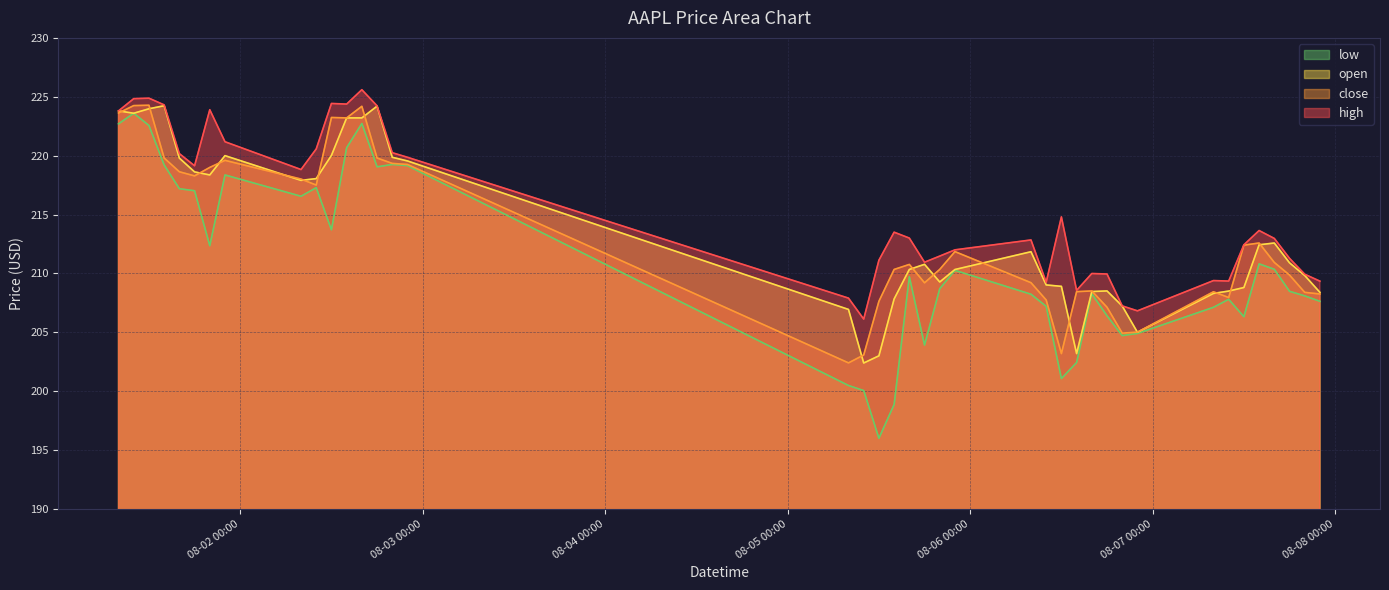

Reading left to right, transcribe all the data shown in this chart.

high: 2024-08-01 08:00=223.8	2024-08-01 10:00=224.8	2024-08-01 12:00=224.9	2024-08-01 14:00=224.3	2024-08-01 16:00=220.2	2024-08-01 18:00=219.1	2024-08-01 20:00=223.9	2024-08-01 22:00=221.2	2024-08-02 08:00=218.8	2024-08-02 10:00=220.6	2024-08-02 12:00=224.4	2024-08-02 14:00=224.4	2024-08-02 16:00=225.6	2024-08-02 18:00=224.2	2024-08-02 20:00=220.2	2024-08-02 22:00=219.9	2024-08-05 08:00=207.9	2024-08-05 10:00=206.1	2024-08-05 12:00=211.1	2024-08-05 14:00=213.5	2024-08-05 16:00=213.0	2024-08-05 18:00=210.9	2024-08-05 20:00=211.5	2024-08-05 22:00=212.0	2024-08-06 08:00=212.8	2024-08-06 10:00=209.2	2024-08-06 12:00=214.8	2024-08-06 14:00=208.6	2024-08-06 16:00=210.0	2024-08-06 18:00=209.9	2024-08-06 20:00=207.2	2024-08-06 22:00=206.8	2024-08-07 08:00=209.4	2024-08-07 10:00=209.3	2024-08-07 12:00=212.4	2024-08-07 14:00=213.6	2024-08-07 16:00=213.0	2024-08-07 18:00=211.3	2024-08-07 20:00=209.9	2024-08-07 22:00=209.3
close: 2024-08-01 08:00=223.6	2024-08-01 10:00=224.2	2024-08-01 12:00=224.3	2024-08-01 14:00=219.8	2024-08-01 16:00=218.6	2024-08-01 18:00=218.3	2024-08-01 20:00=219.0	2024-08-01 22:00=219.6	2024-08-02 08:00=218.0	2024-08-02 10:00=217.5	2024-08-02 12:00=223.2	2024-08-02 14:00=223.2	2024-08-02 16:00=224.2	2024-08-02 18:00=219.8	2024-08-02 20:00=219.3	2024-08-02 22:00=219.2	2024-08-05 08:00=202.4	2024-08-05 10:00=203.1	2024-08-05 12:00=207.6	2024-08-05 14:00=210.3	2024-08-05 16:00=210.8	2024-08-05 18:00=209.2	2024-08-05 20:00=210.3	2024-08-05 22:00=211.8	2024-08-06 08:00=209.2	2024-08-06 10:00=207.7	2024-08-06 12:00=203.2	2024-08-06 14:00=208.4	2024-08-06 16:00=208.5	2024-08-06 18:00=207.1	2024-08-06 20:00=204.9	2024-08-06 22:00=205.0	2024-08-07 08:00=208.4	2024-08-07 10:00=207.9	2024-08-07 12:00=212.4	2024-08-07 14:00=212.6	2024-08-07 16:00=210.9	2024-08-07 18:00=209.9	2024-08-07 20:00=208.4	2024-08-07 22:00=208.2
open: 2024-08-01 08:00=223.8	2024-08-01 10:00=223.6	2024-08-01 12:00=224.0	2024-08-01 14:00=224.2	2024-08-01 16:00=219.8	2024-08-01 18:00=218.6	2024-08-01 20:00=218.4	2024-08-01 22:00=220.0	2024-08-02 08:00=217.9	2024-08-02 10:00=218.1	2024-08-02 12:00=220.0	2024-08-02 14:00=223.2	2024-08-02 16:00=223.2	2024-08-02 18:00=224.2	2024-08-02 20:00=219.9	2024-08-02 22:00=219.5	2024-08-05 08:00=206.9	2024-08-05 10:00=202.4	2024-08-05 12:00=203.0	2024-08-05 14:00=207.8	2024-08-05 16:00=210.3	2024-08-05 18:00=210.8	2024-08-05 20:00=209.3	2024-08-05 22:00=210.3	2024-08-06 08:00=211.8	2024-08-06 10:00=209.0	2024-08-06 12:00=208.9	2024-08-06 14:00=203.2	2024-08-06 16:00=208.5	2024-08-06 18:00=208.5	2024-08-06 20:00=207.2	2024-08-06 22:00=205.0	2024-08-07 08:00=208.3	2024-08-07 10:00=208.5	2024-08-07 12:00=208.8	2024-08-07 14:00=212.4	2024-08-07 16:00=212.6	2024-08-07 18:00=210.9	2024-08-07 20:00=209.8	2024-08-07 22:00=208.4
low: 2024-08-01 08:00=222.7	2024-08-01 10:00=223.6	2024-08-01 12:00=222.6	2024-08-01 14:00=219.2	2024-08-01 16:00=217.2	2024-08-01 18:00=217.0	2024-08-01 20:00=212.3	2024-08-01 22:00=218.4	2024-08-02 08:00=216.6	2024-08-02 10:00=217.3	2024-08-02 12:00=213.7	2024-08-02 14:00=220.7	2024-08-02 16:00=222.7	2024-08-02 18:00=219.1	2024-08-02 20:00=219.3	2024-08-02 22:00=219.2	2024-08-05 08:00=200.5	2024-08-05 10:00=200.1	2024-08-05 12:00=196.0	2024-08-05 14:00=198.9	2024-08-05 16:00=209.7	2024-08-05 18:00=203.9	2024-08-05 20:00=208.7	2024-08-05 22:00=210.3	2024-08-06 08:00=208.2	2024-08-06 10:00=207.2	2024-08-06 12:00=201.1	2024-08-06 14:00=202.4	2024-08-06 16:00=208.3	2024-08-06 18:00=206.4	2024-08-06 20:00=204.7	2024-08-06 22:00=204.9	2024-08-07 08:00=207.1	2024-08-07 10:00=207.8	2024-08-07 12:00=206.3	2024-08-07 14:00=210.8	2024-08-07 16:00=210.3	2024-08-07 18:00=208.5	2024-08-07 20:00=208.1	2024-08-07 22:00=207.6